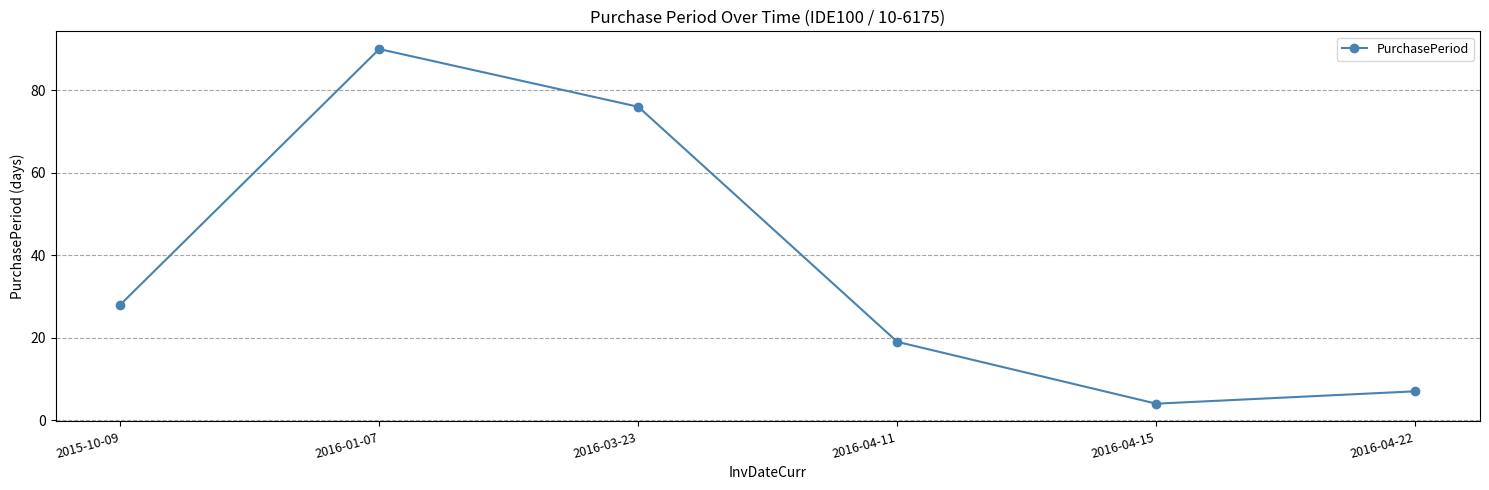

What is the sum of the values at 2016-04-11 and 2015-10-09?

47